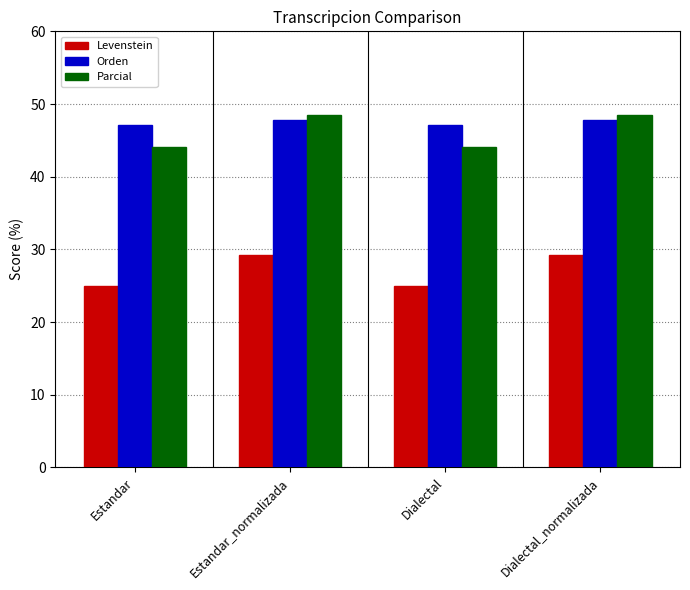

Which series has the largest range (max minus min)?

Parcial